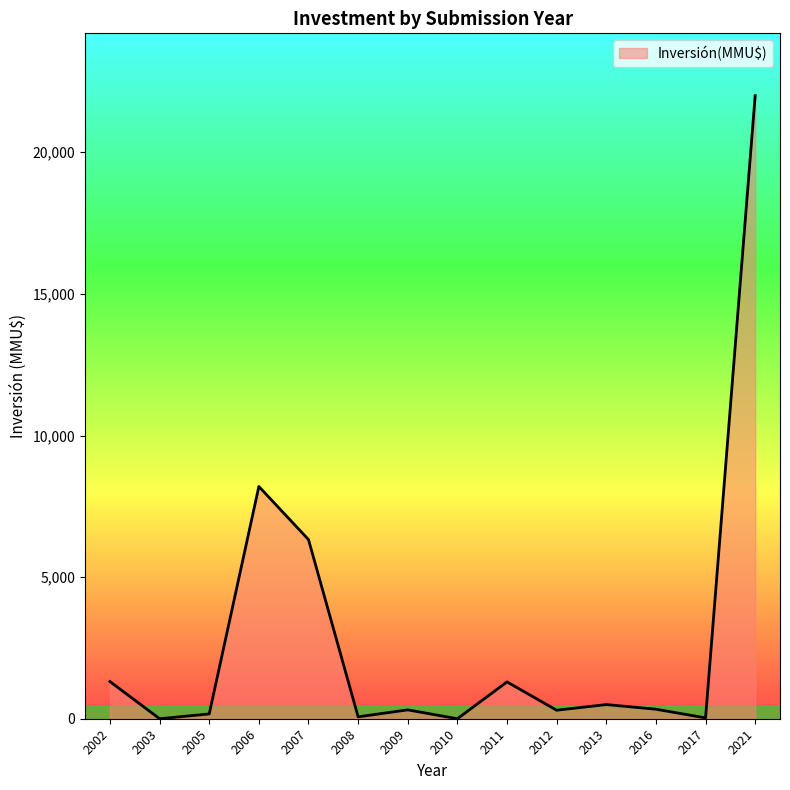

What value does the data have at 2007?

6325